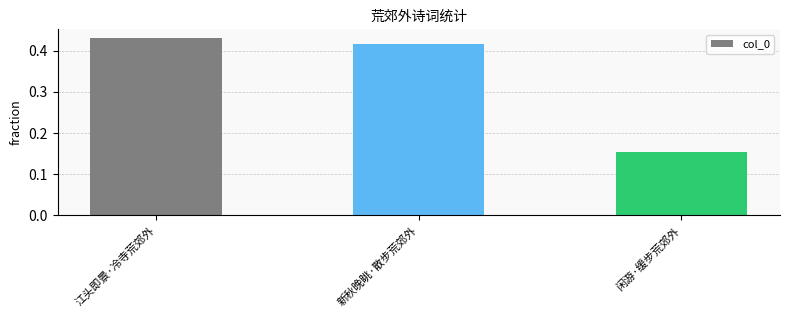

What is the sum of the values at 闲游·缓步荒郊外 and 江头即景·冷寺荒郊外?

0.6